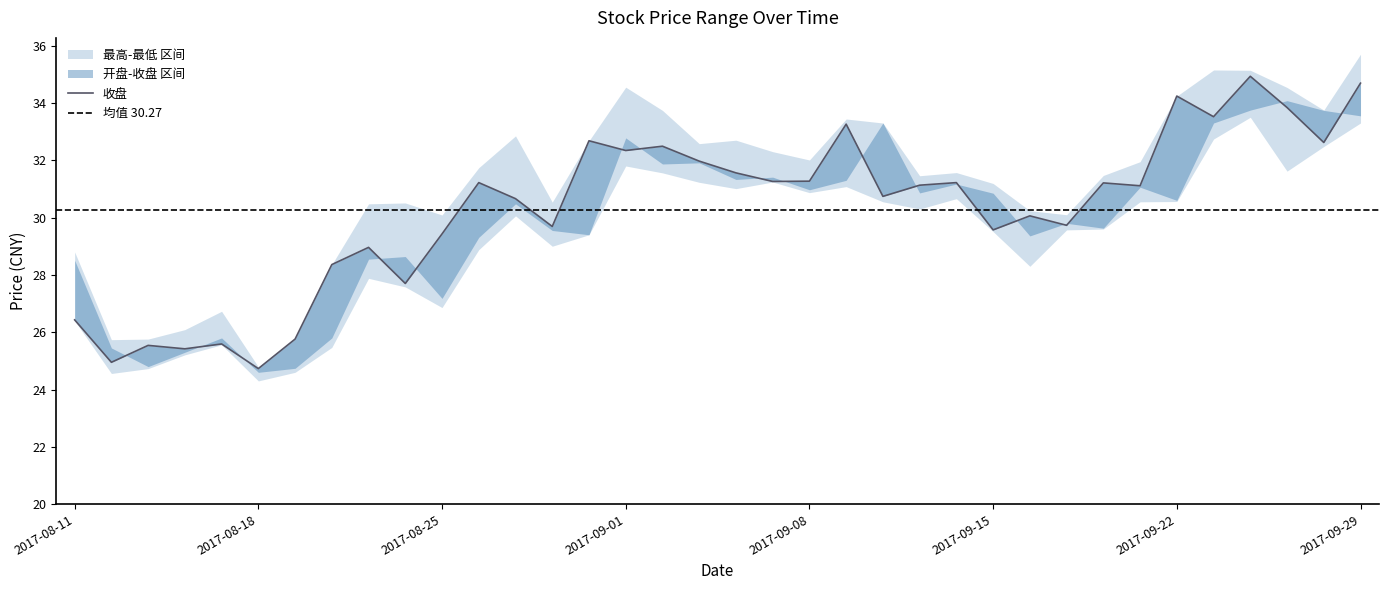

What is the spread (max minus min) of values at 2017-09-22?

3.7